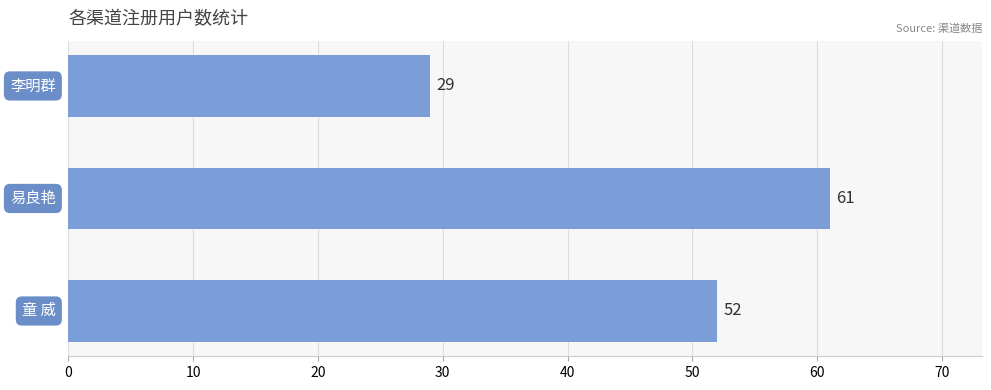

What is the average value?

47